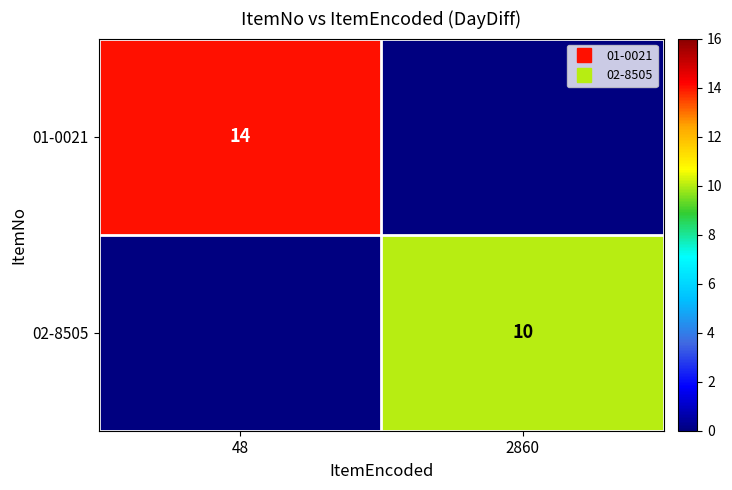

Rank the series by their maximum value, from highest to lowest.

01-0021, 02-8505